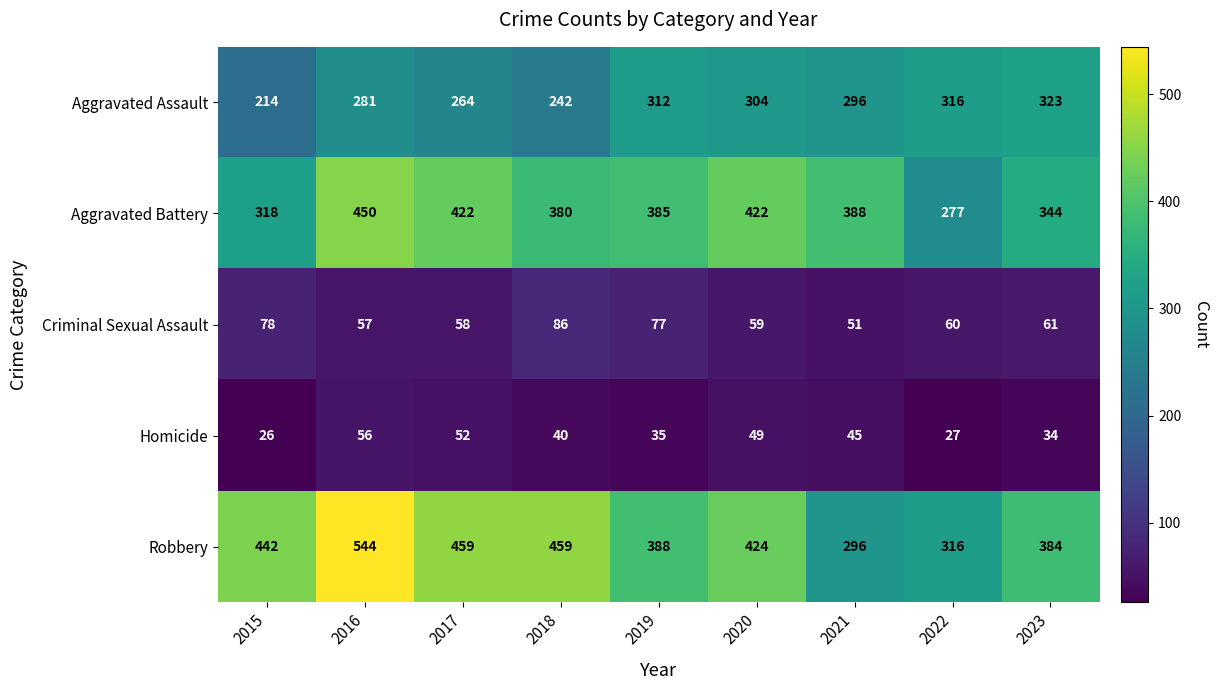

What is the difference between the maximum and second lowest values in the Aggravated Assault series?

81